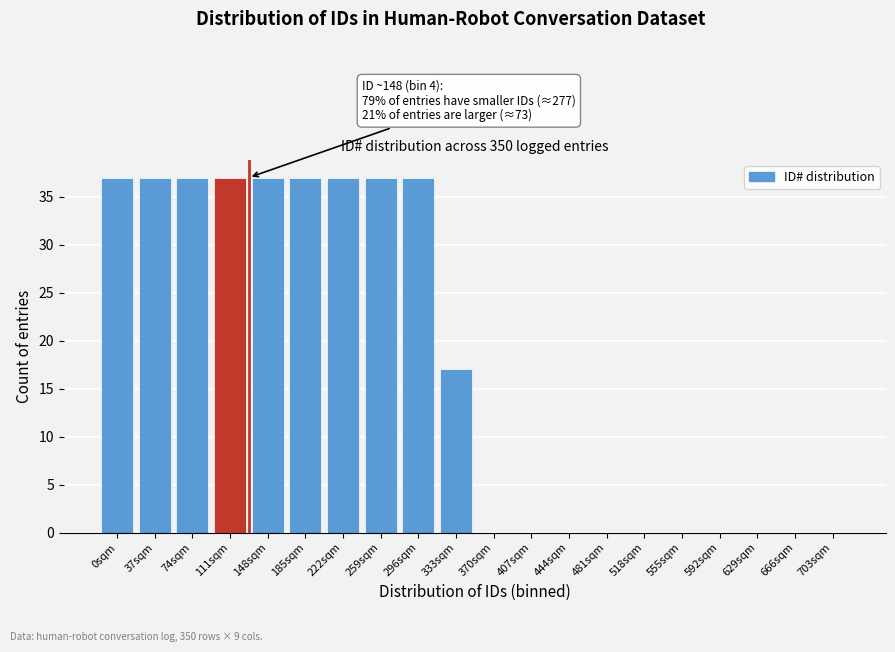

Reading left to right, what are all the values shown in this chart?

0sqm=37	37sqm=37	74sqm=37	111sqm=37	148sqm=37	185sqm=37	222sqm=37	259sqm=37	296sqm=37	333sqm=17	370sqm=0	407sqm=0	444sqm=0	481sqm=0	518sqm=0	555sqm=0	592sqm=0	629sqm=0	666sqm=0	703sqm=0